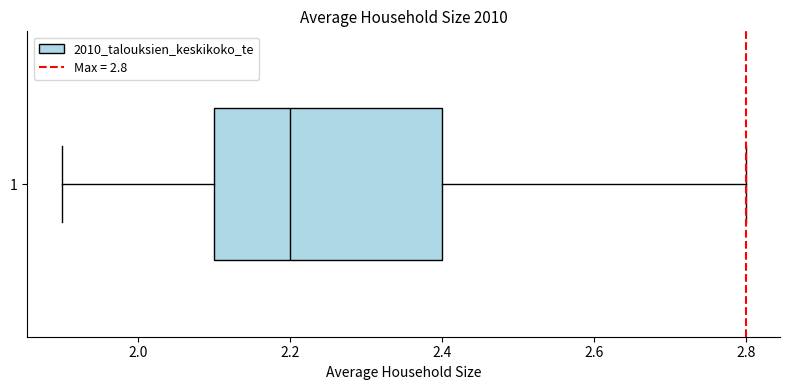

Transcribe this box plot: give where the median line is, the range the box spans, and where the two whiskers end, as read against the x-axis. The values are not printed on the chart, so give them approximately, as read against the axis.

median 2.2, box 2.1 to 2.4, whiskers 1.9 to 2.8